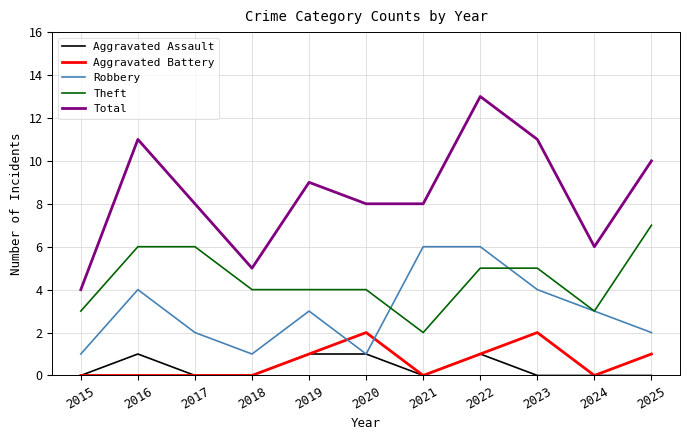

What is the sum of all Theft values?

49